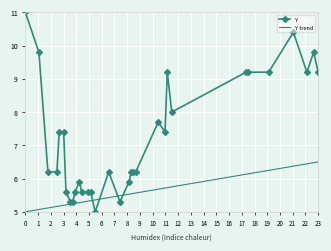

Which series has the largest range (max minus min)?

Y